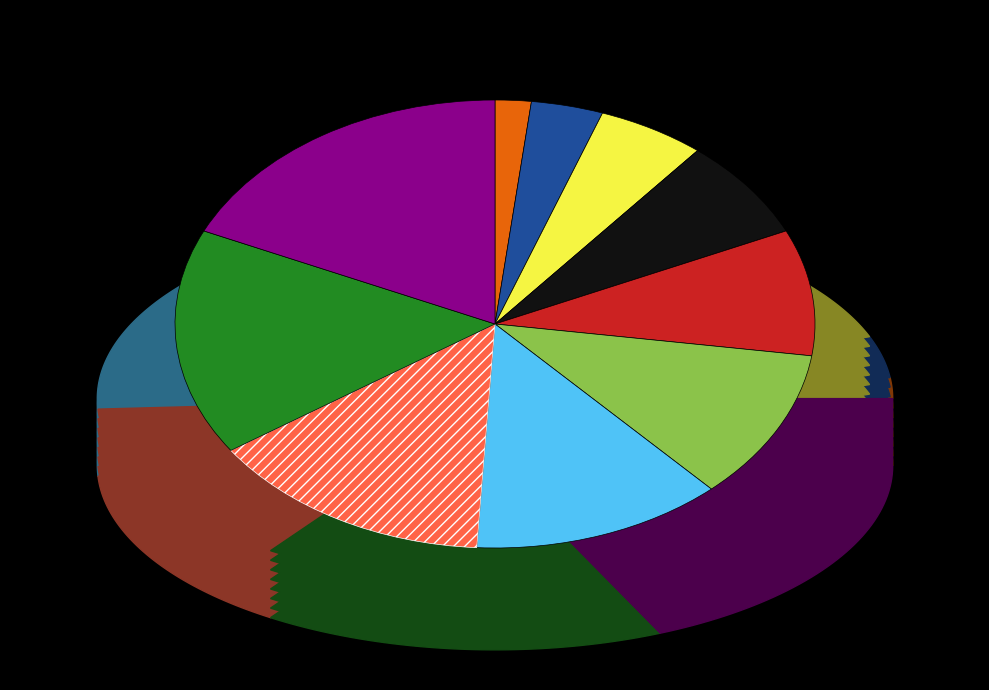

Does any single category account for the majority?

No